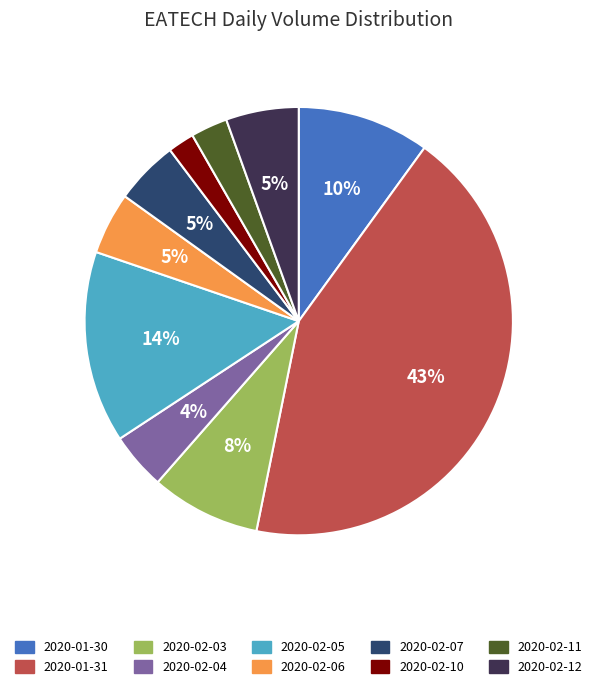

To the nearest percent, what is the difference between the largest and smallest slice percentages?

41%